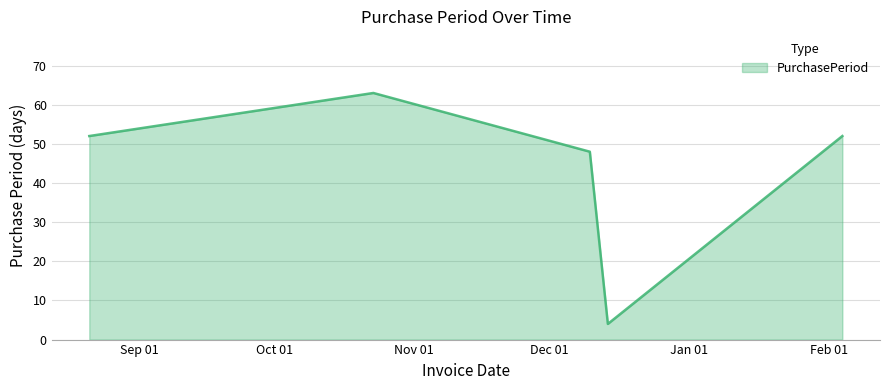

What is the sum of all values?

219